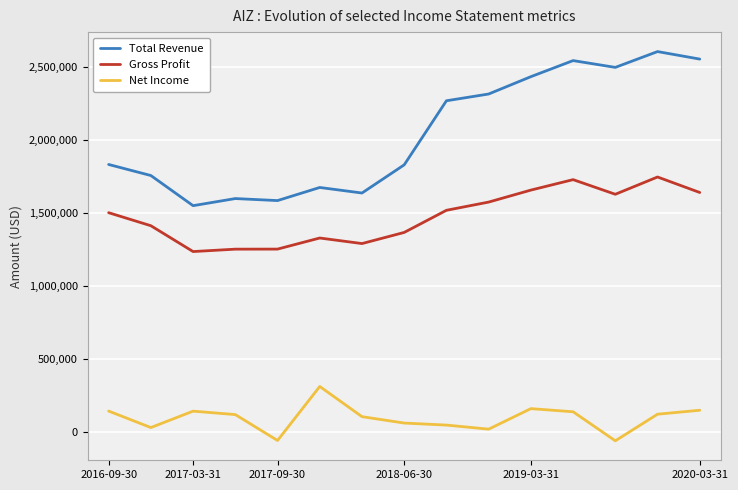

True or false: Total Revenue and Gross Profit cross at least once.

False